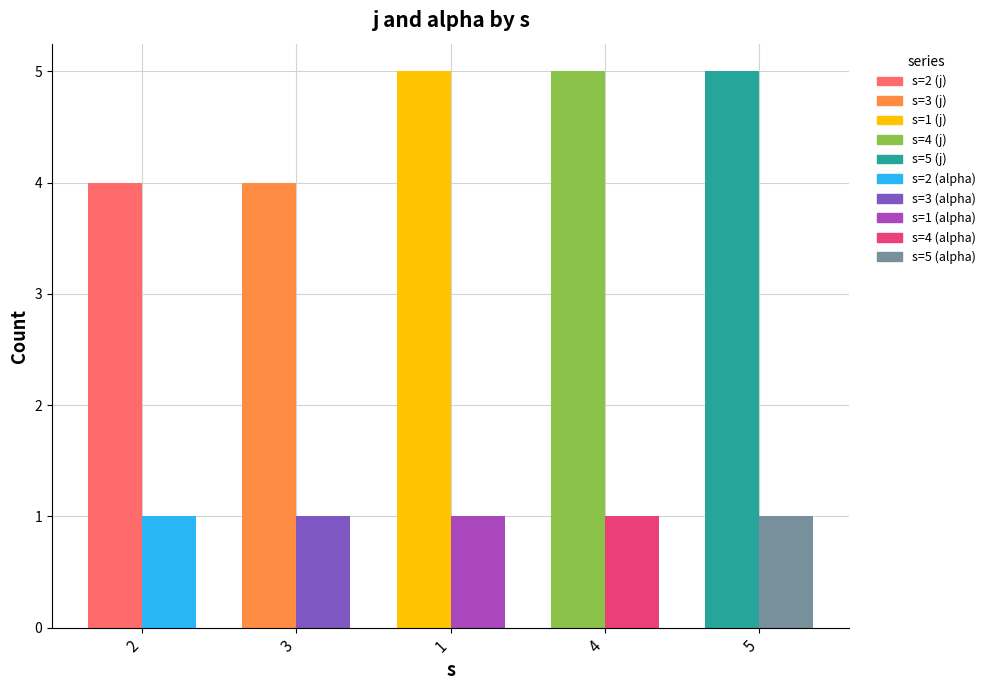

The value of alpha at 1 is 1. True or false?

True